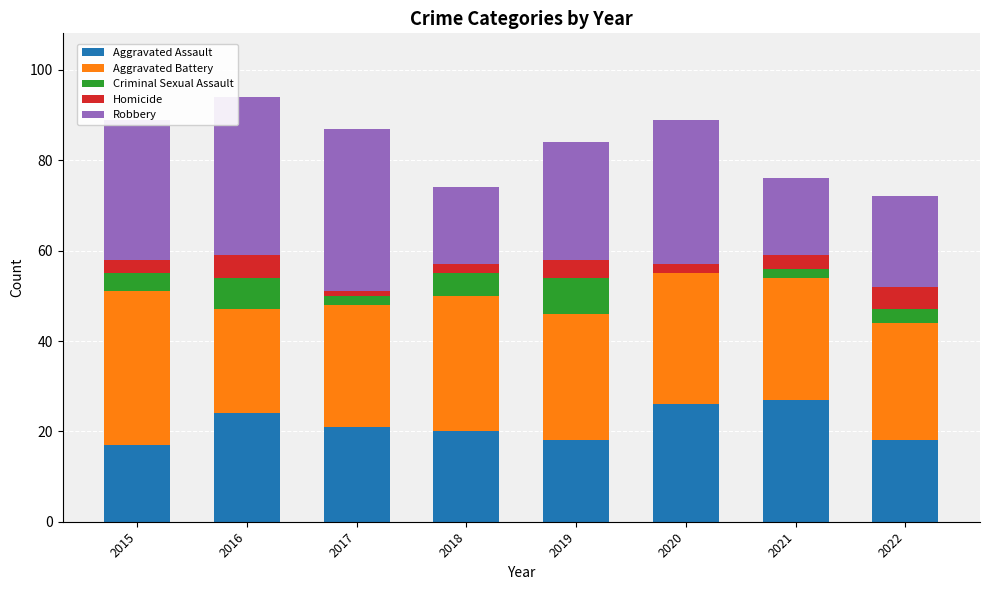

Count the number of data series in this chart.

5